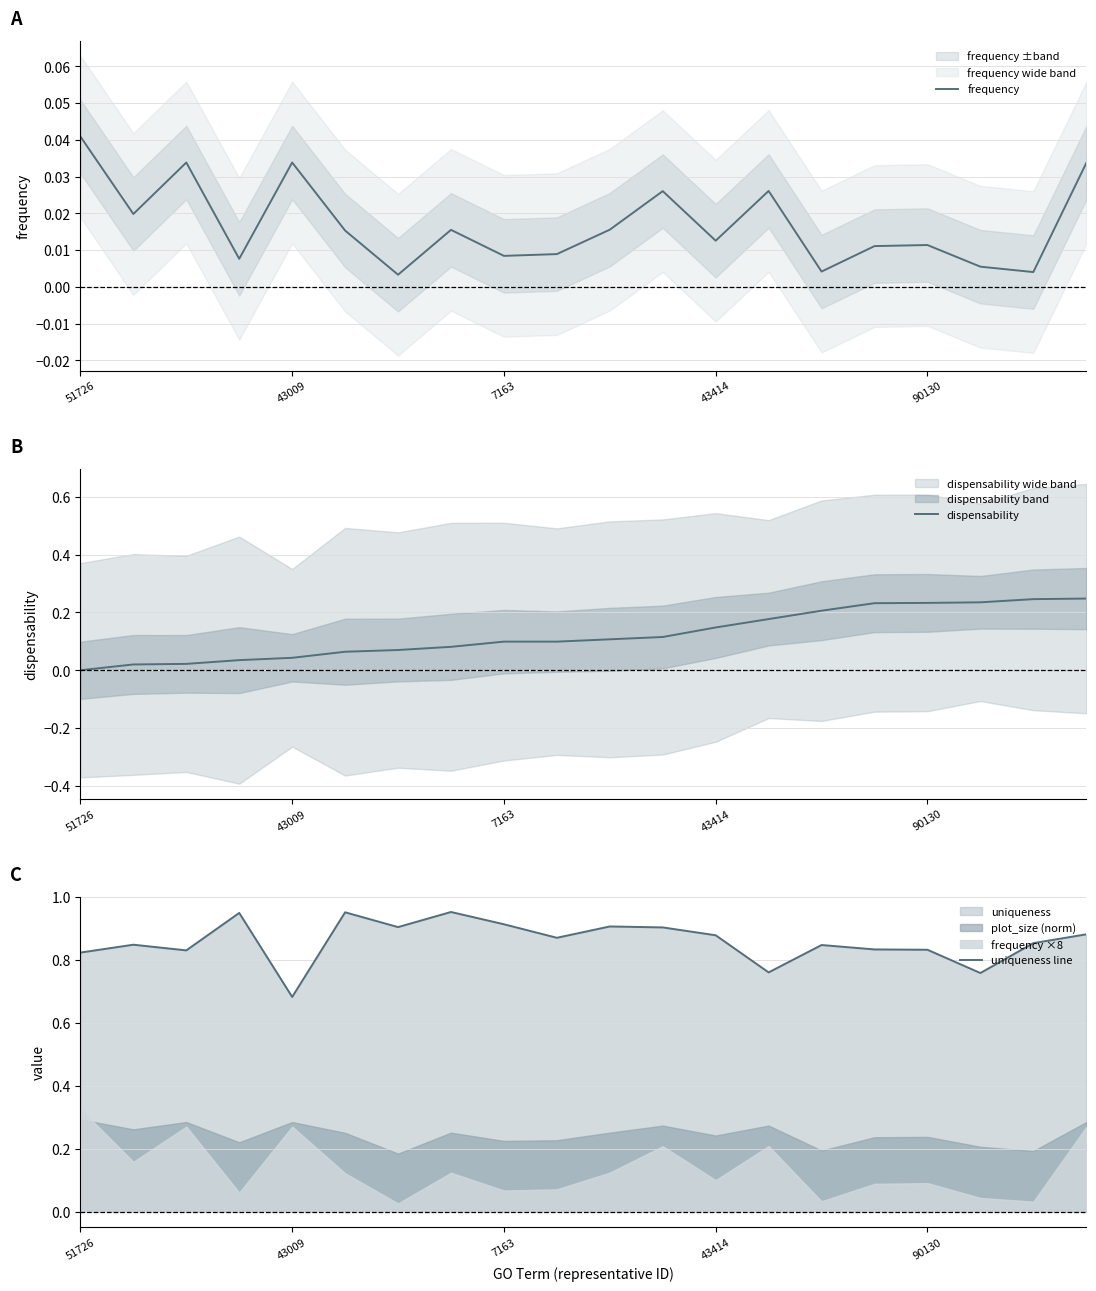

Which series has the largest range (max minus min)?

uniqueness line